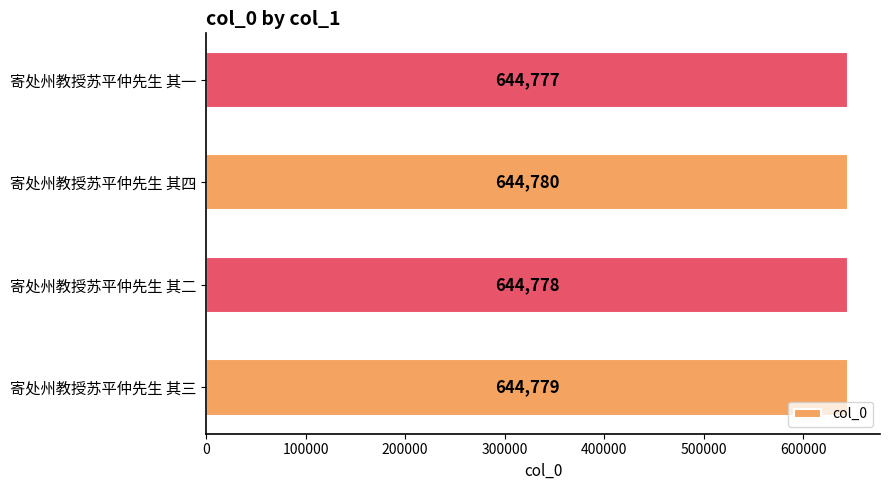

Approximately how many times larger is the value at 寄处州教授苏平仲先生 其三 compared to 寄处州教授苏平仲先生 其四?

1.0